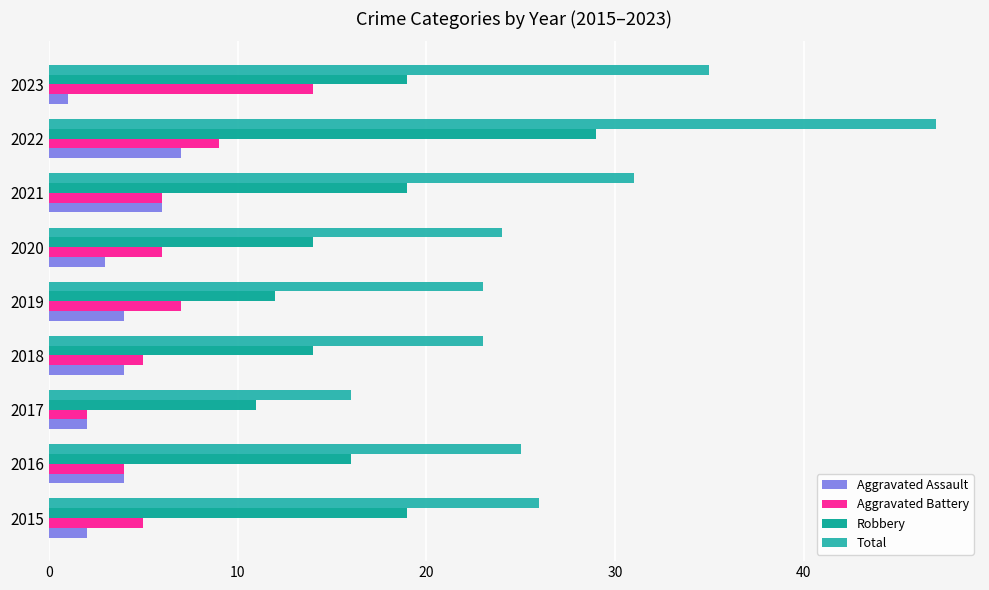

Rank the series at 2019 from highest to lowest value.

Total, Robbery, Aggravated Battery, Aggravated Assault